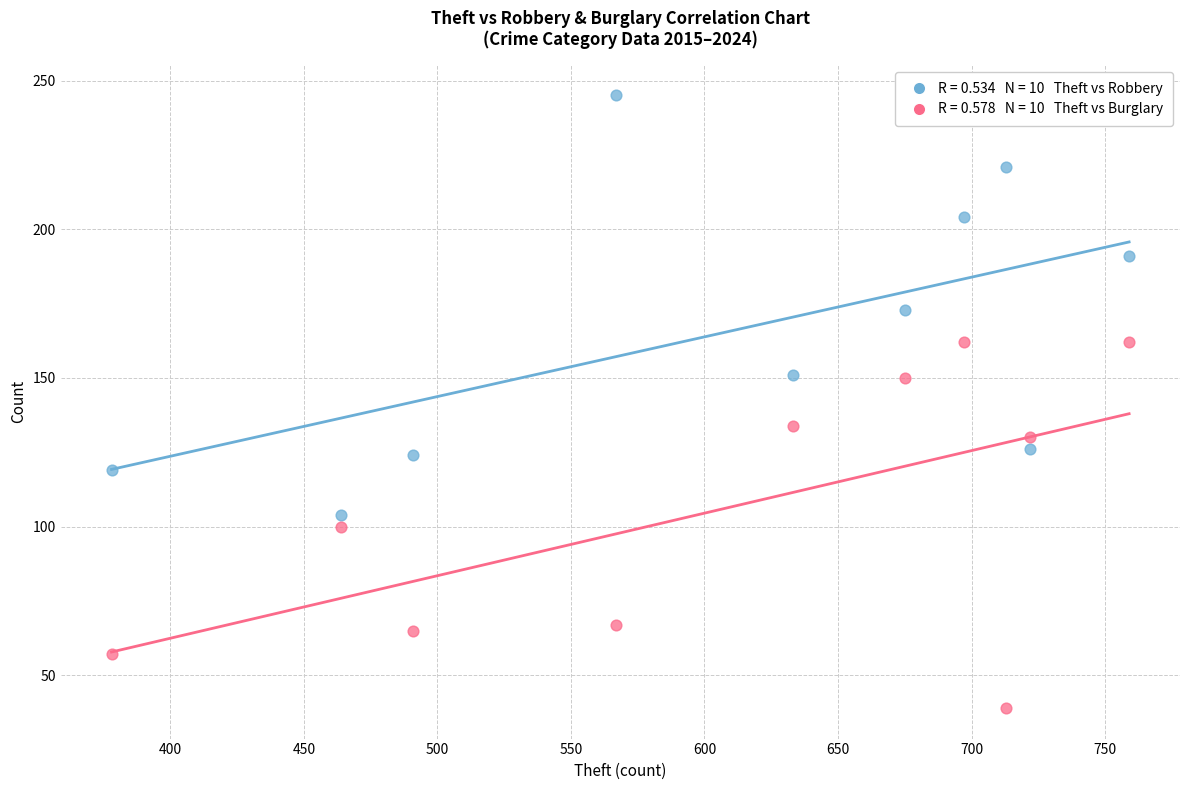

Across all data points, what is the range of Y values (max minus min)?

206